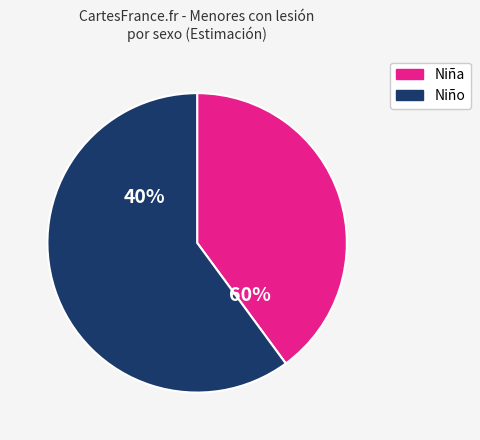

Is it true that 3-7 is 21% of the pie?

False